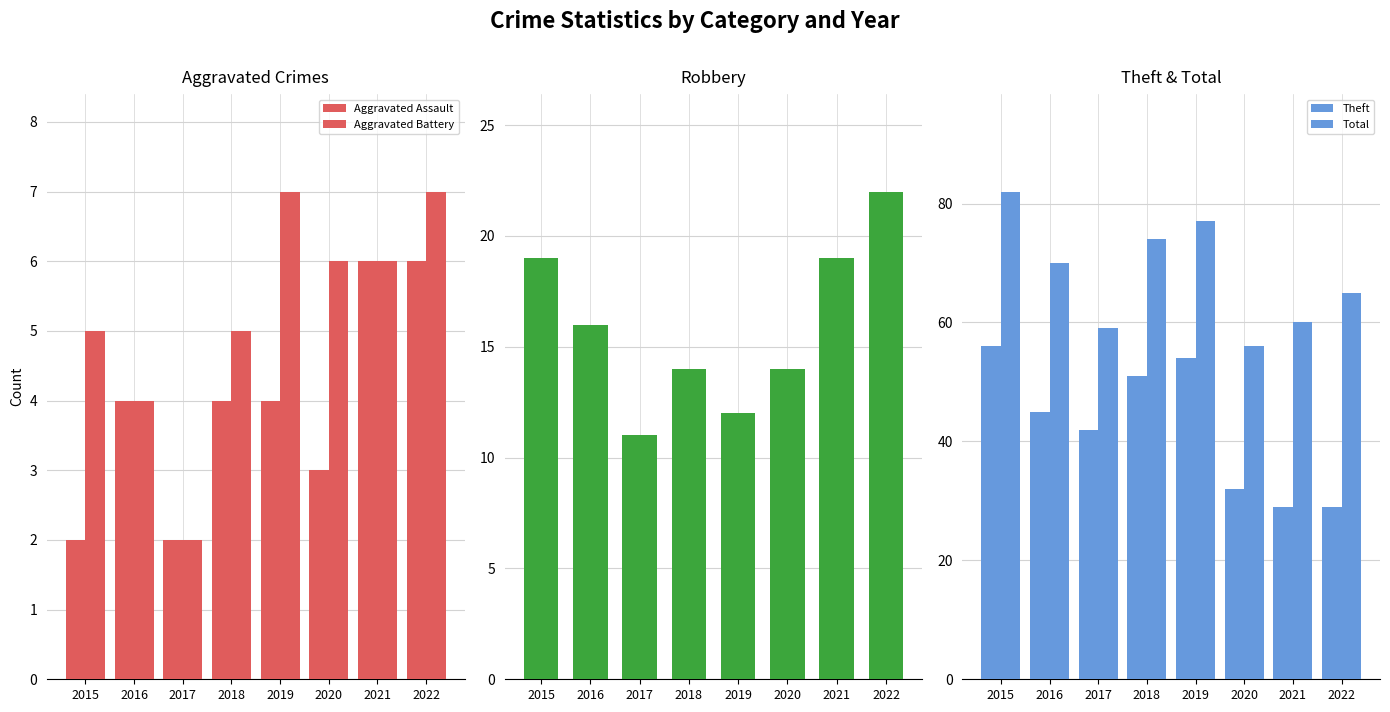

The Aggravated Battery series shows 7 at 2015. True or false?

False